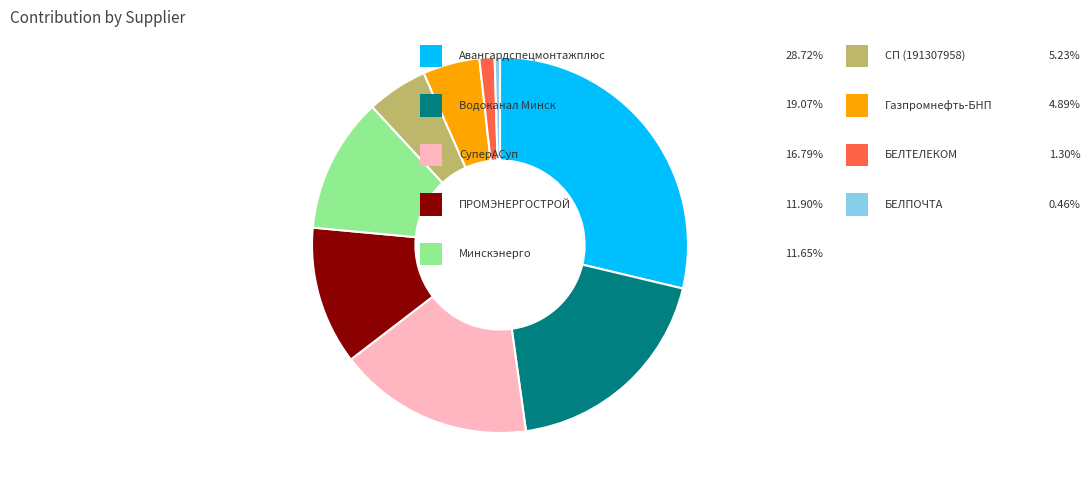

Is there a majority slice in this chart?

No